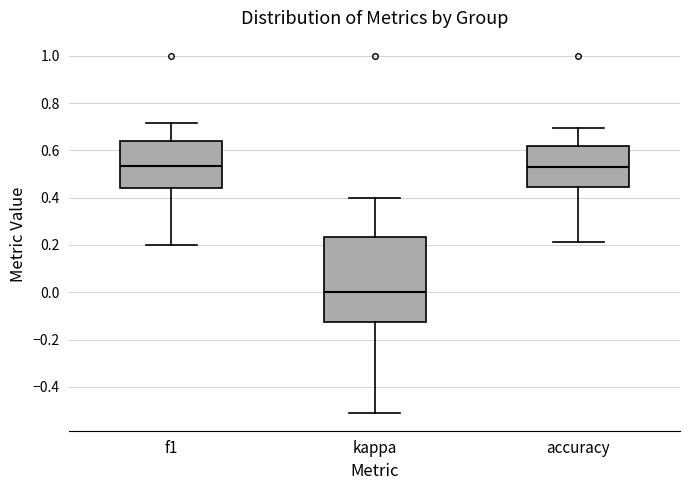

Where does the median line of the box for kappa sit on the y-axis? The values are not printed on the chart, so give them approximately, as read against the axis.

0.00